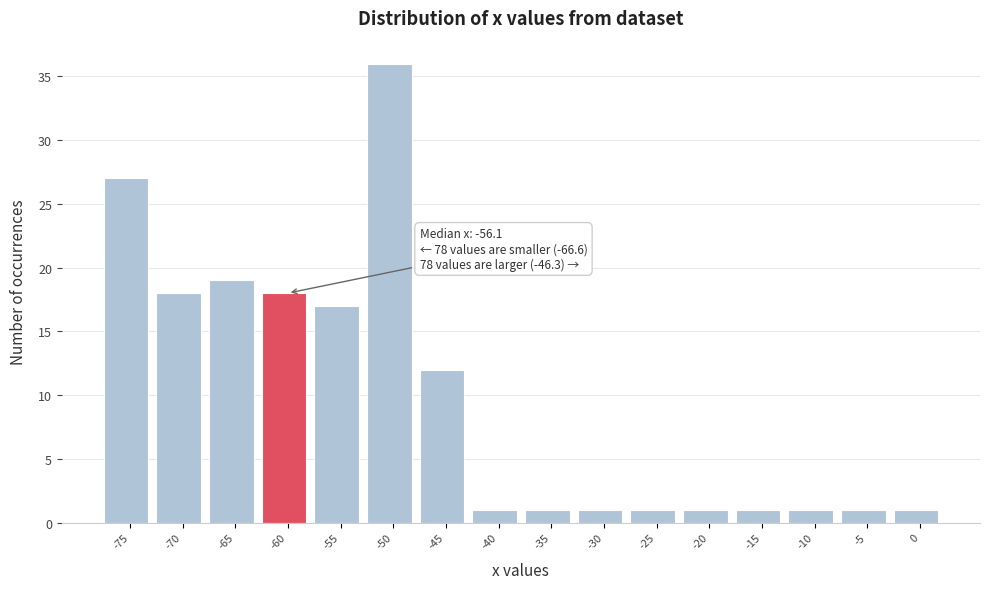

Reading left to right, what are all the values shown in this chart?

27	18	19	18	17	36	12	1	1	1	1	1	1	1	1	1